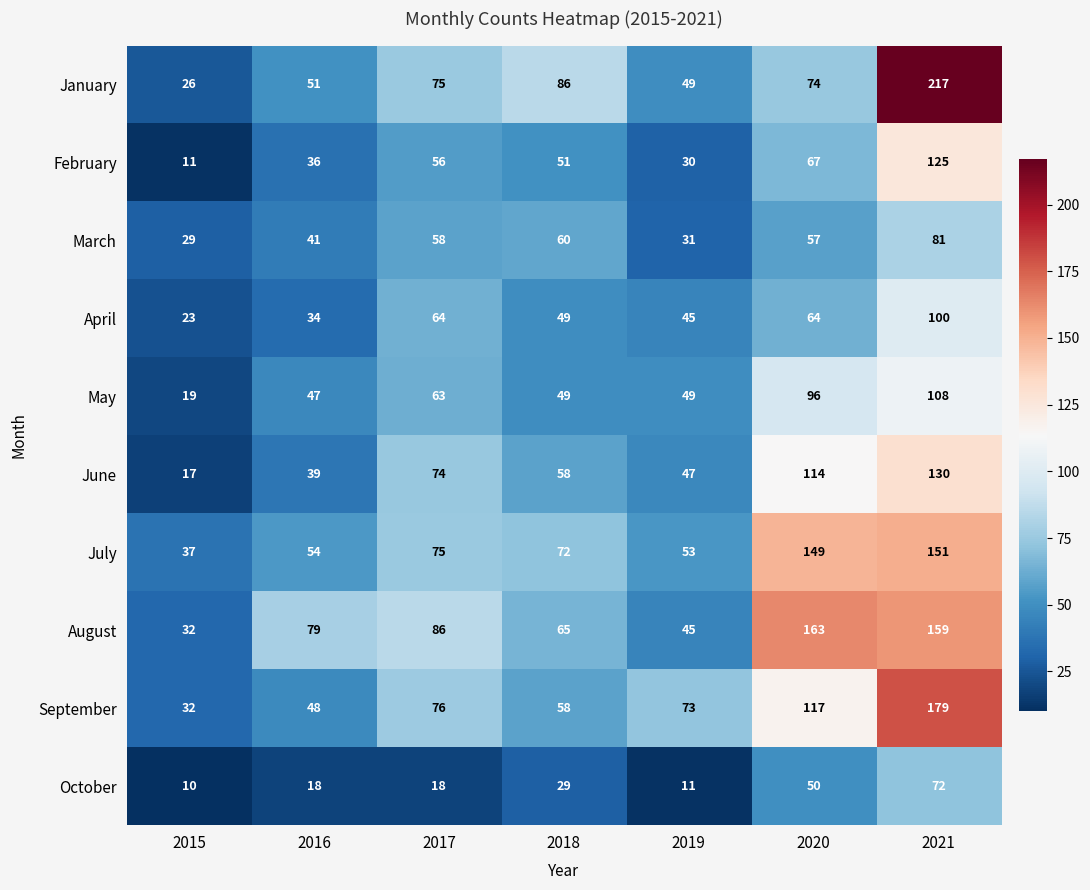

At how many categories does at least one series exceed 123?

2